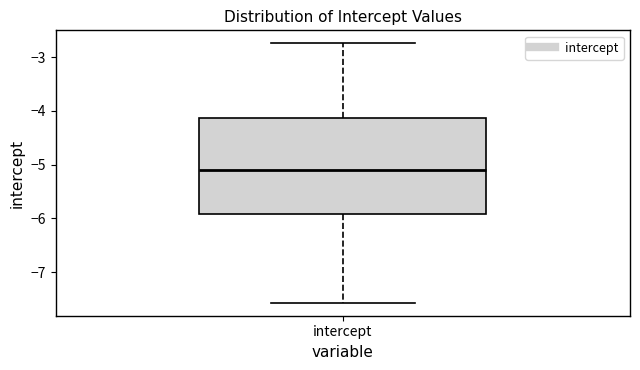

Transcribe this box plot: give where the median line is, the range the box spans, and where the two whiskers end, as read against the y-axis. The values are not printed on the chart, so give them approximately, as read against the axis.

median -5.1, box -5.9 to -4.1, whiskers -7.6 to -2.7